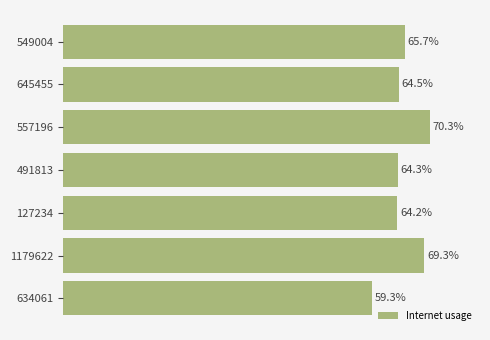

Are the bars horizontal?

Yes